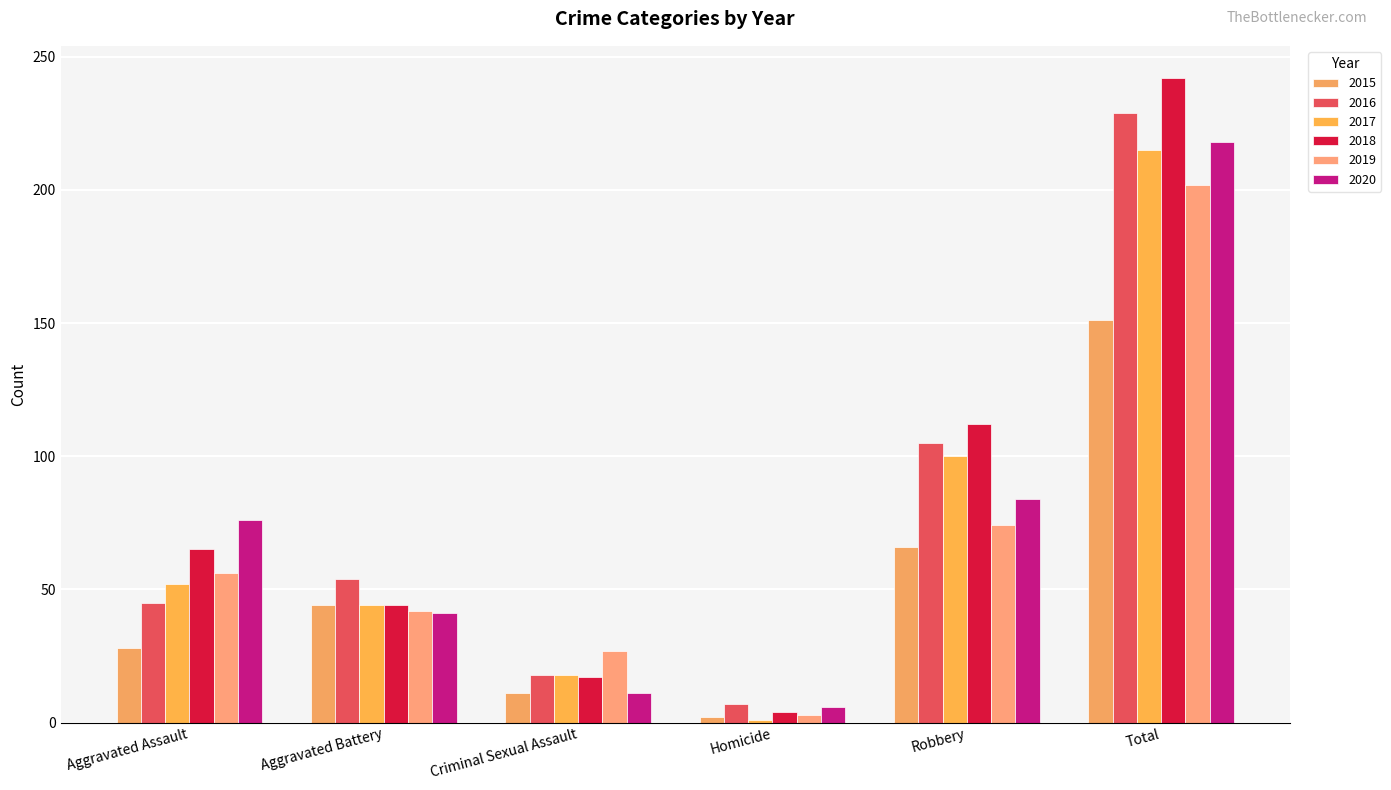

Rank the series at Aggravated Assault from lowest to highest value.

2015, 2016, 2017, 2019, 2018, 2020